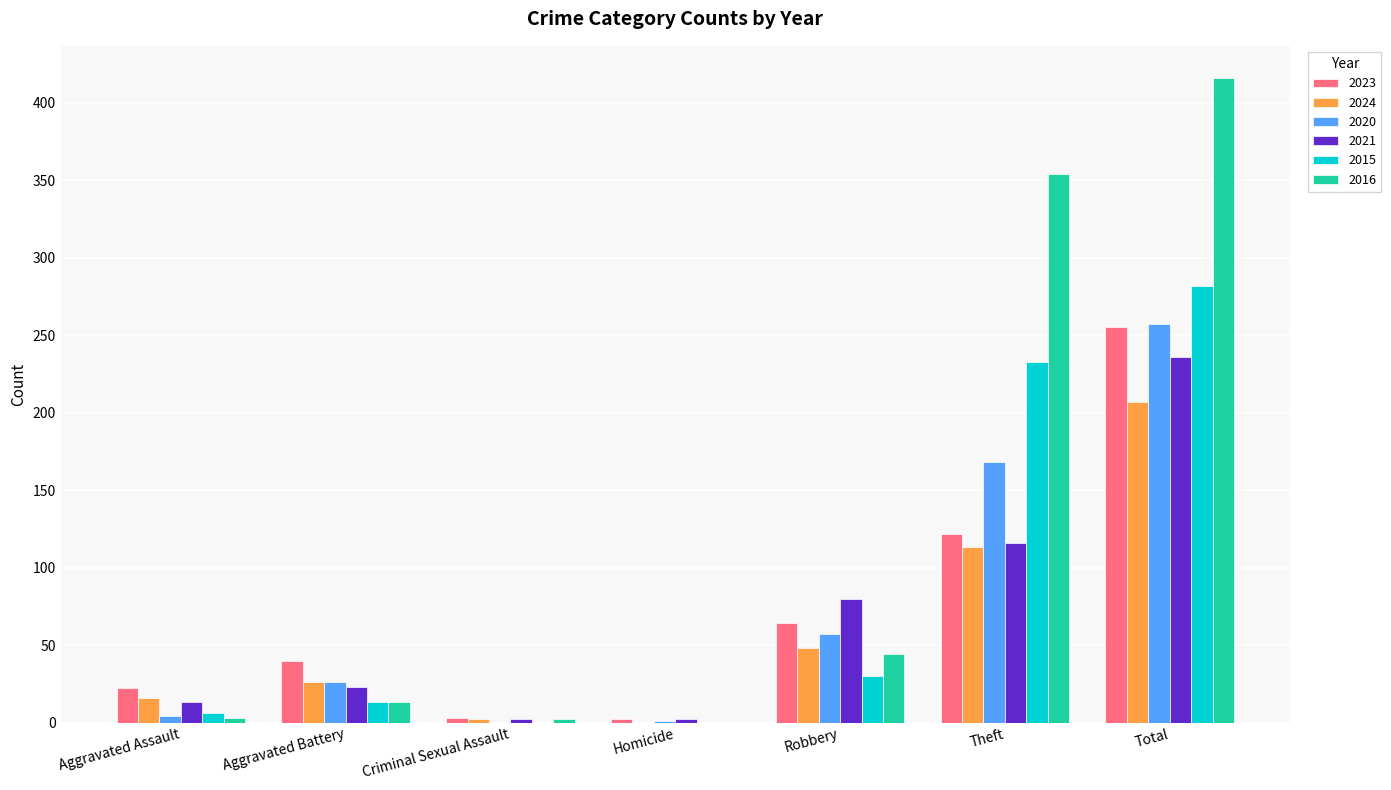

Where is 2023 nearest to the value 128?

Theft